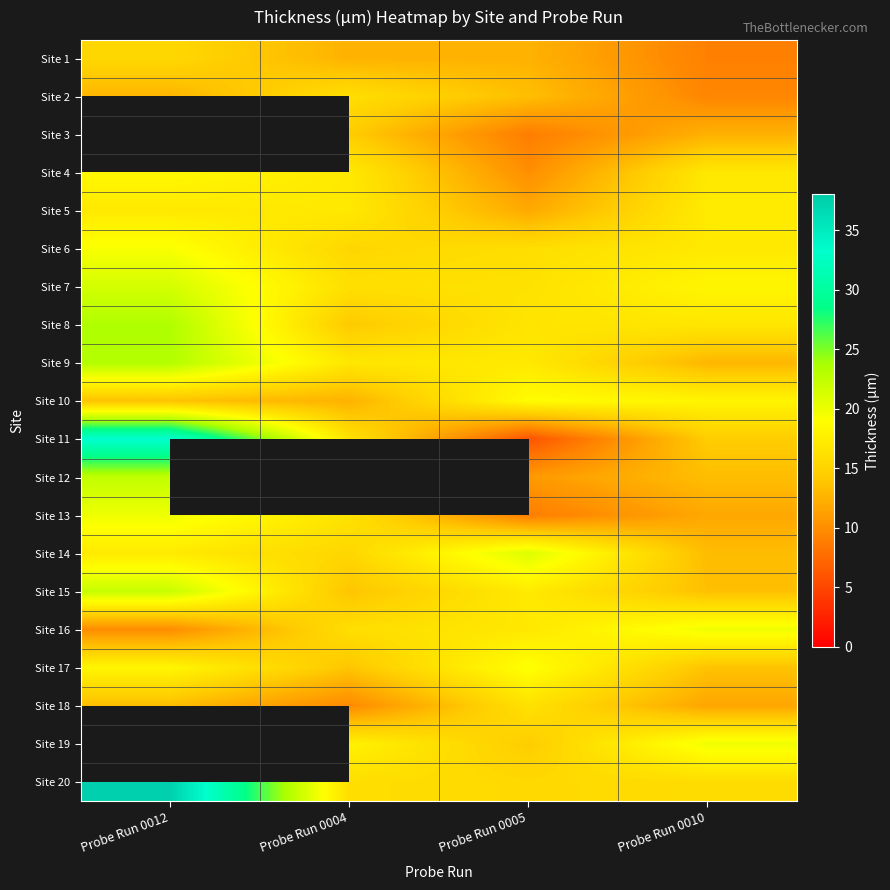

Which category has the lowest value across all series?

Probe Run 0005